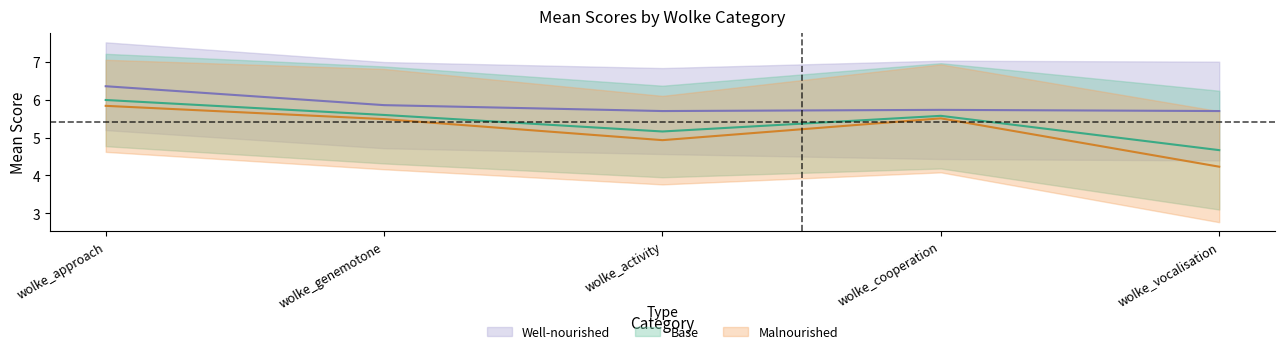

In Malnourishedmean, how many points are higher than both neighbors (excluding endpoints)?

1